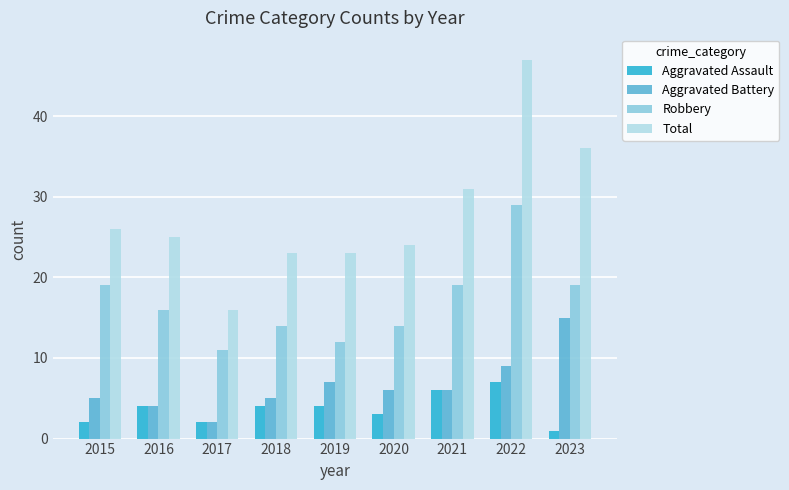

What is the value of the Aggravated Battery bar at the 3rd from the left?

2